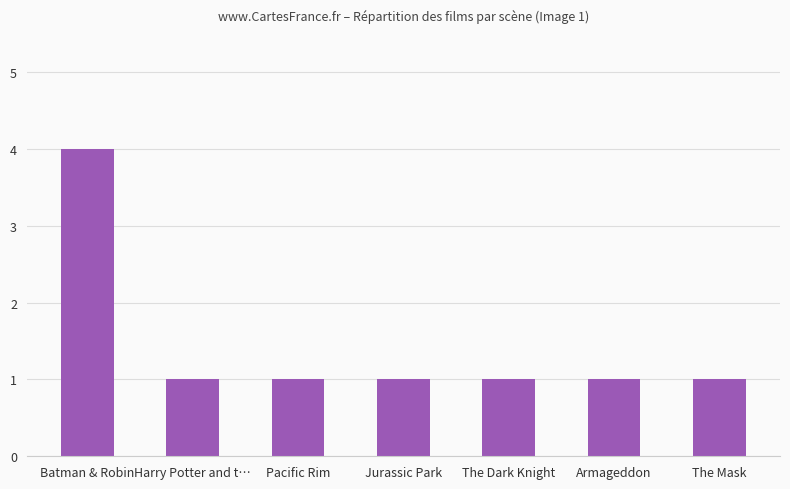

What position from the right is The Mask?

1